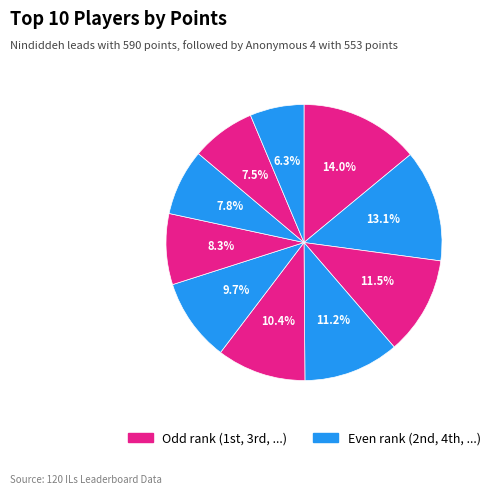

How many slices are in this pie chart?

10